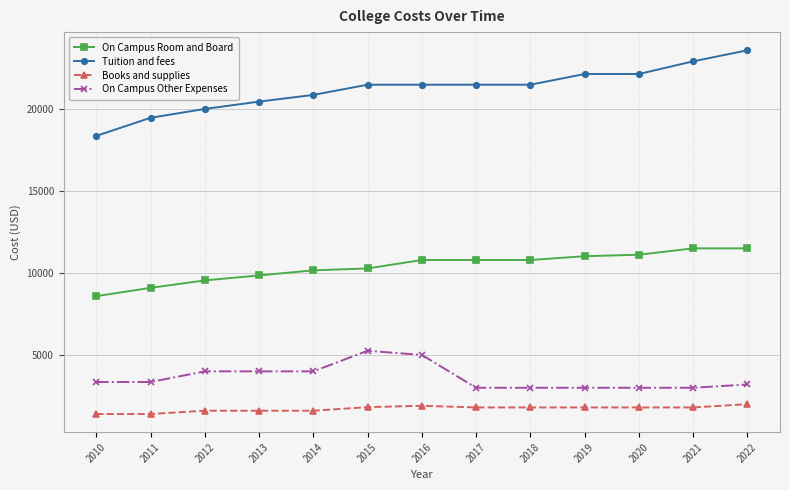

How many values in the Tuition and fees series are below 21480?

5